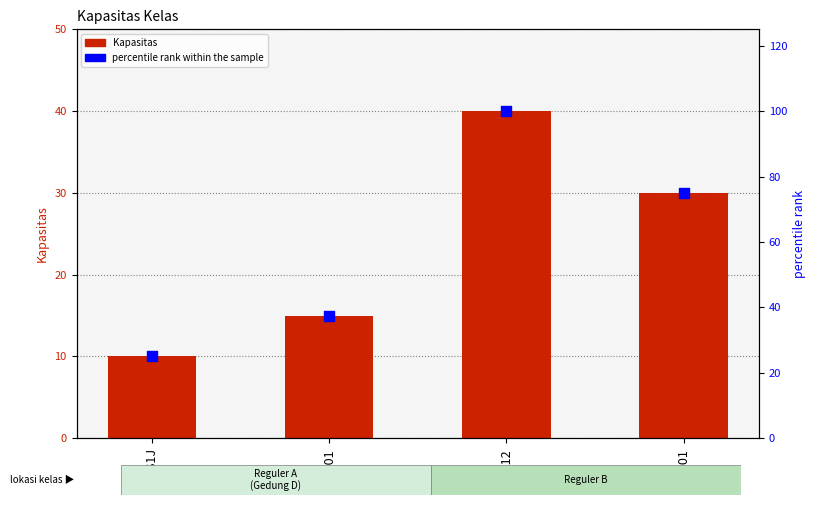

Which series reaches the minimum Y coordinate?

Kapasitas